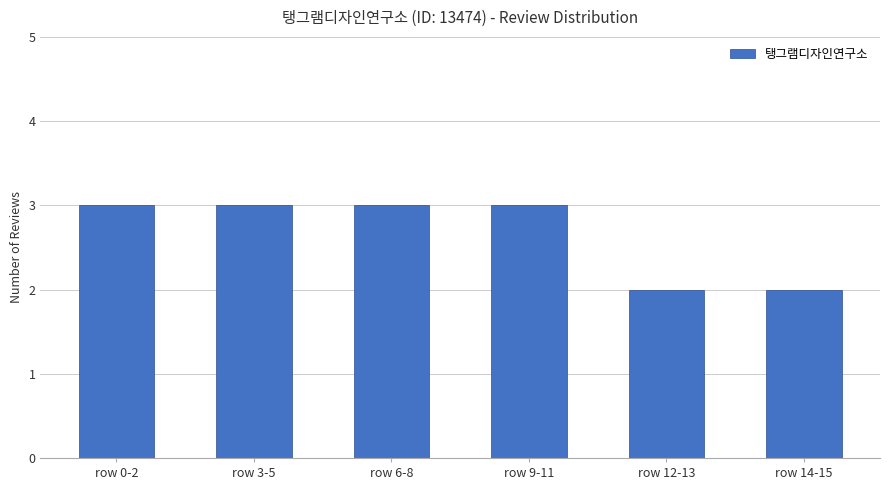

How many bars are there in total?

6